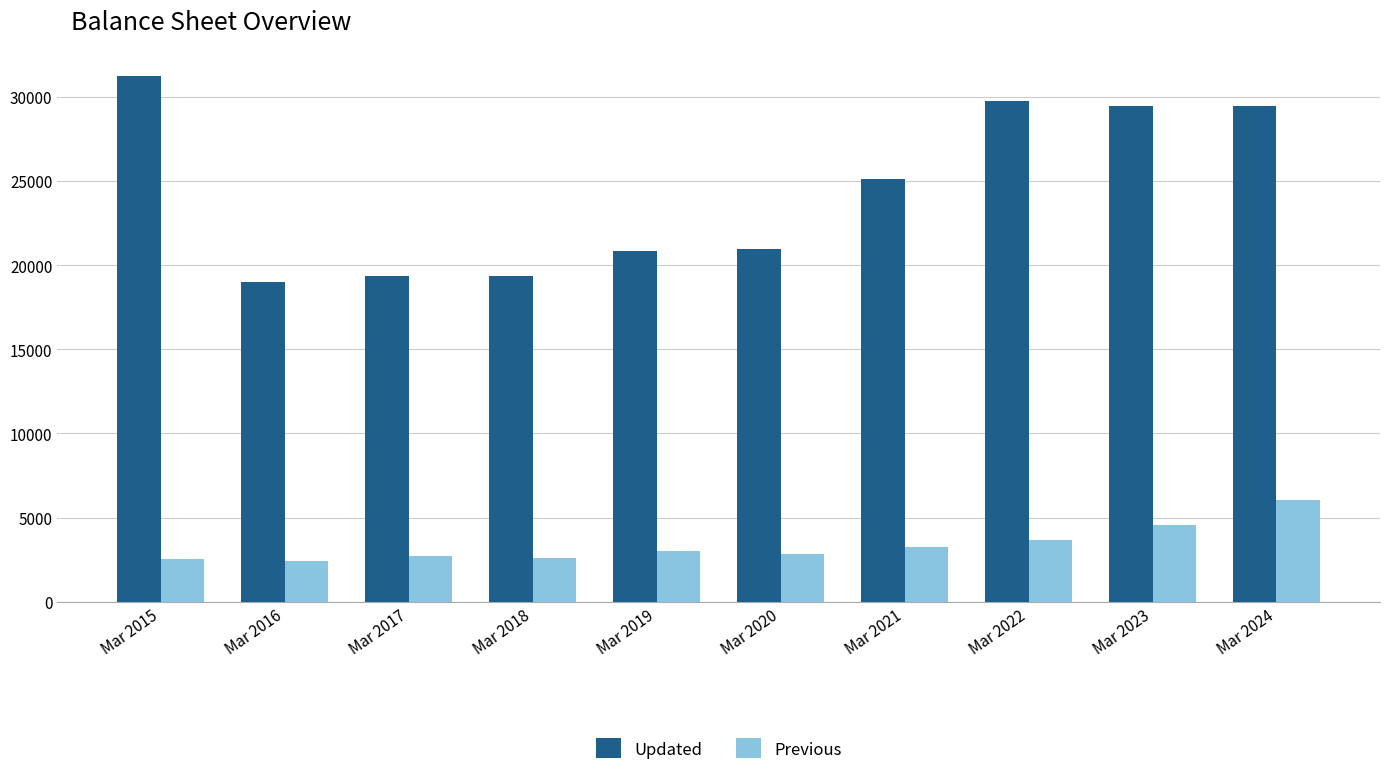

What is the approximate value of Previous at Mar 2020?

2858